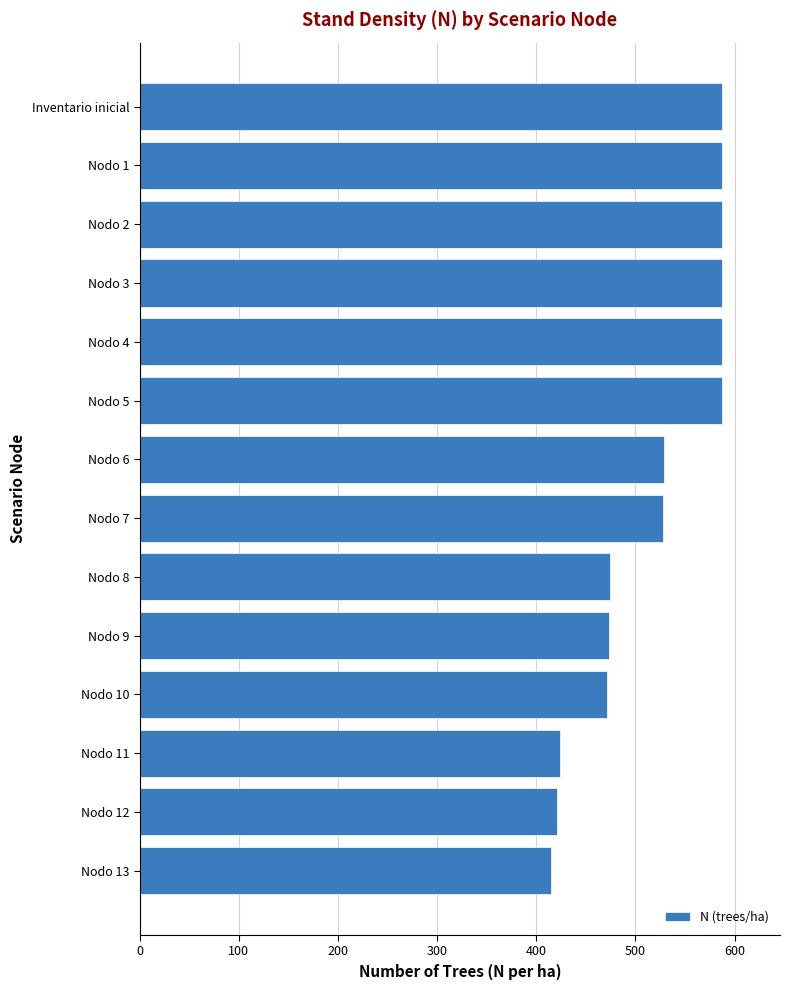

The value at Nodo 13 is 415.4. True or false?

True